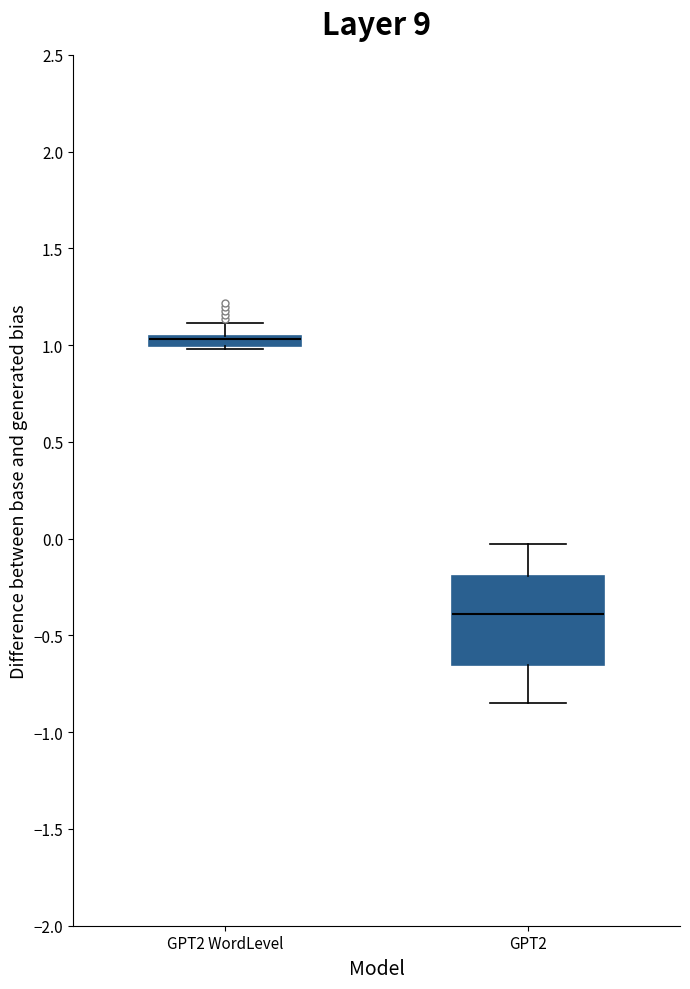

Where is the lower edge of the box for GPT2 WordLevel on the y-axis? The values are not printed on the chart, so give them approximately, as read against the axis.

1.00